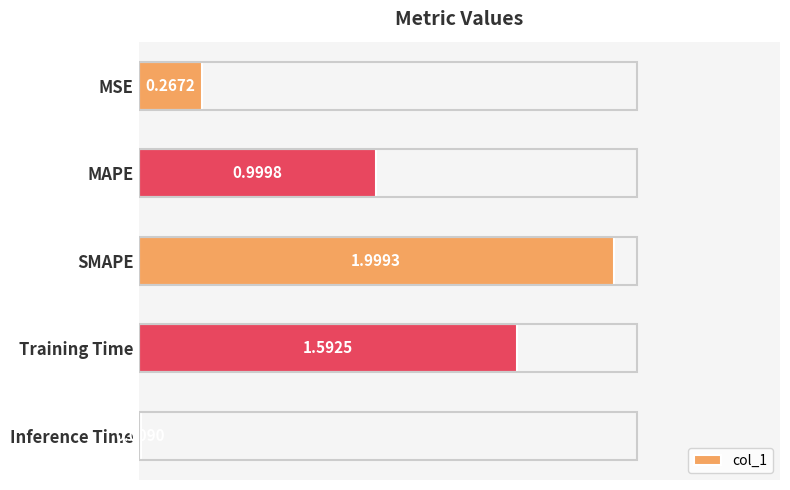

What is the label of the 3rd bar from the bottom?

SMAPE